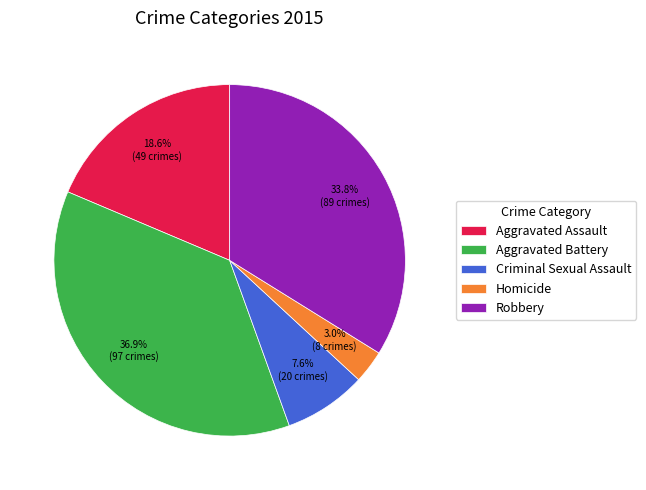

Rank the categories by value from lowest to highest.

Homicide, Criminal Sexual Assault, Aggravated Assault, Robbery, Aggravated Battery